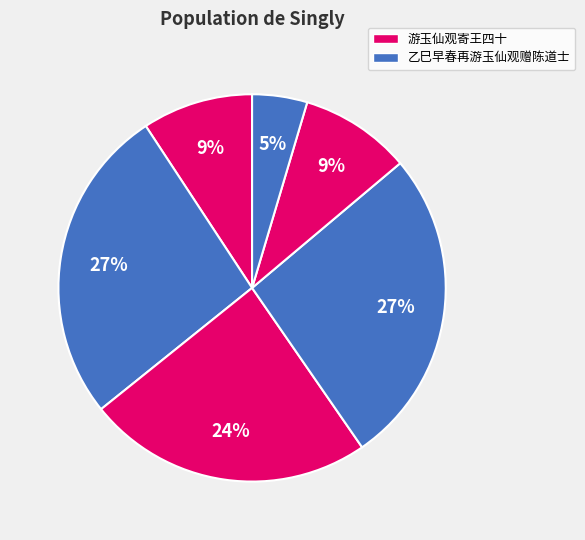

How many segments does this pie chart have?

6